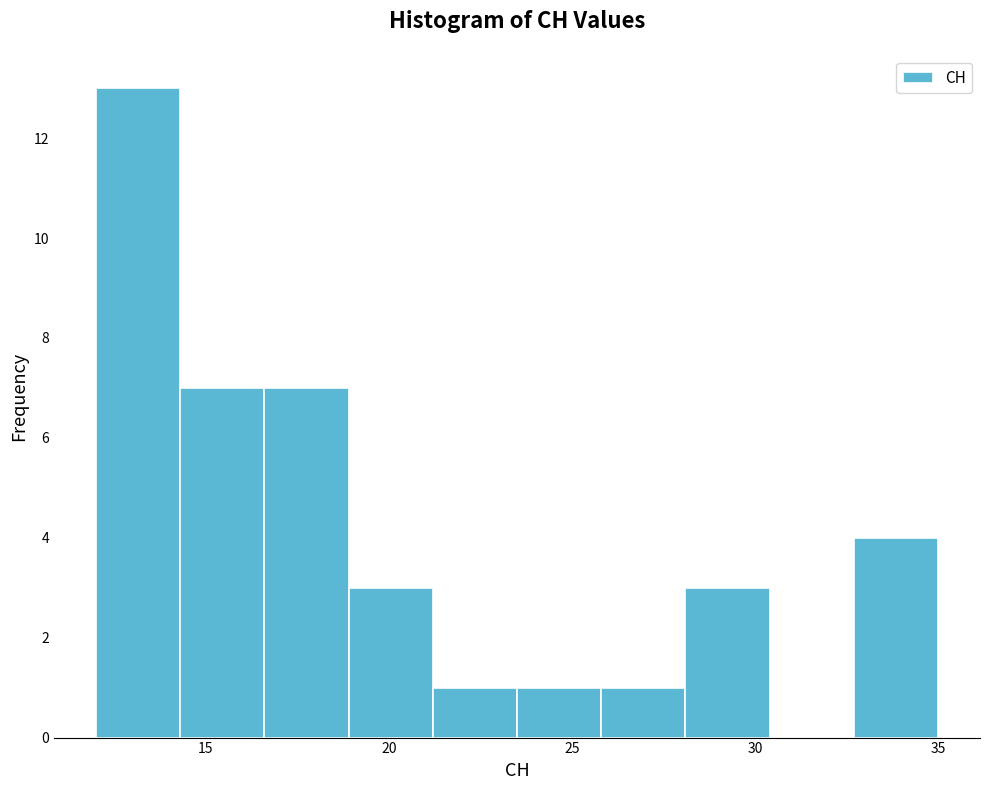

Which range on the x-axis has the tallest bar?

12.0 to 14.3